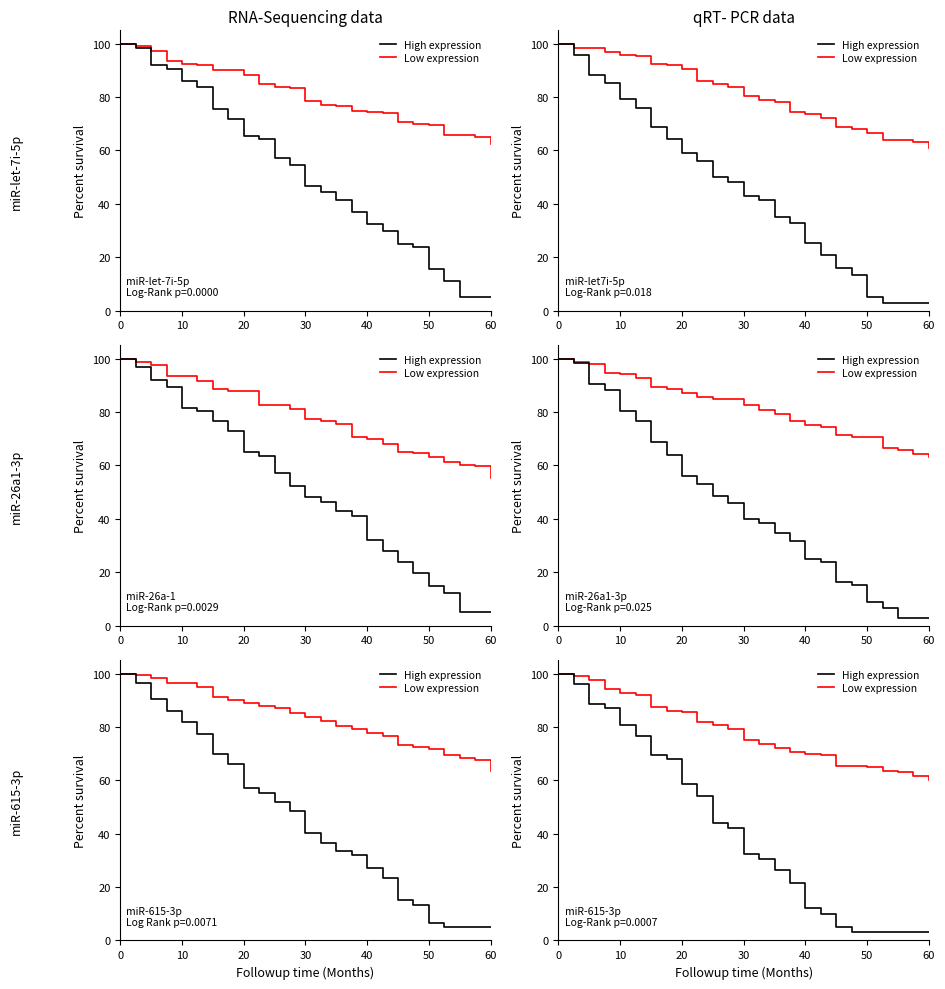

True or false: Low expression and High expression intersect in this chart.

False